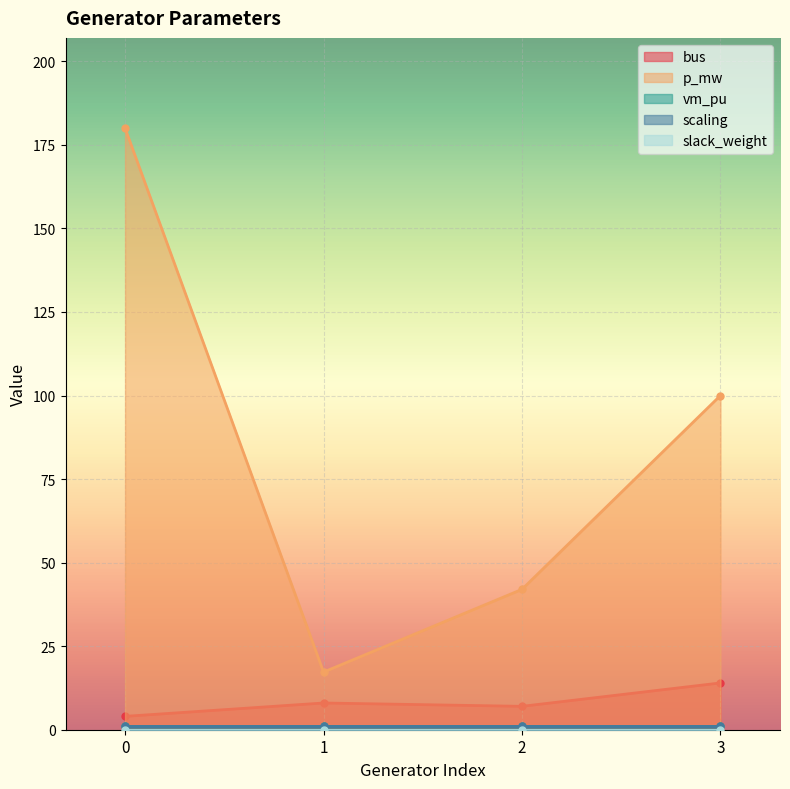

What is the difference between the highest and lowest values at 2?

42.0